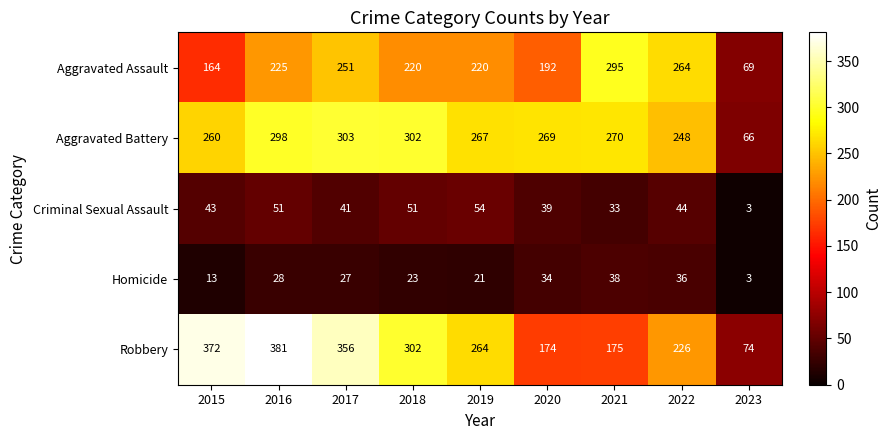

Is it true that Robbery equals 74 at 2023?

True